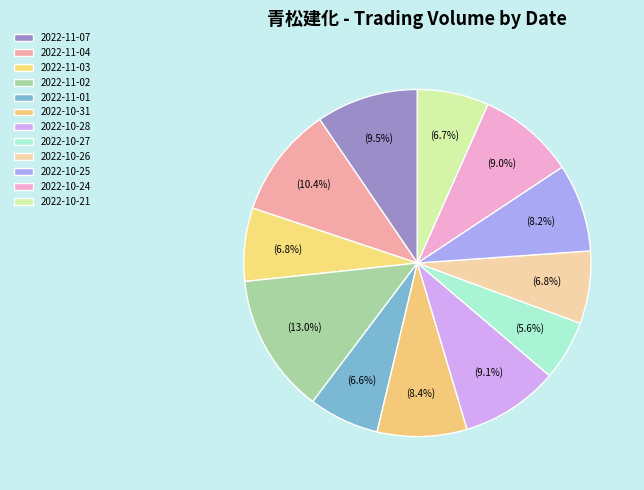

To the nearest percent, what percentage of the pie is 2022-10-27?

6%